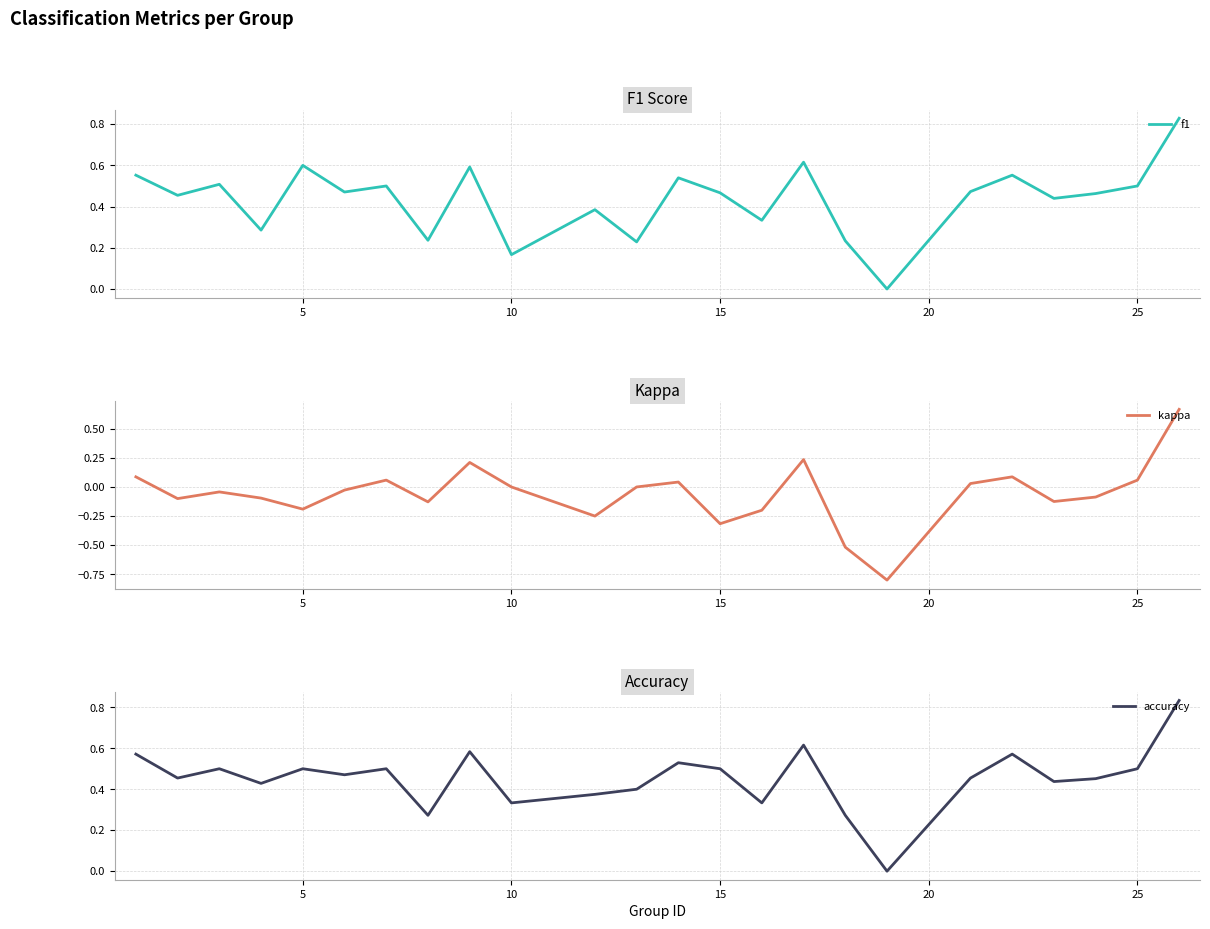

The value of f1 at 25 is 0.3. True or false?

False